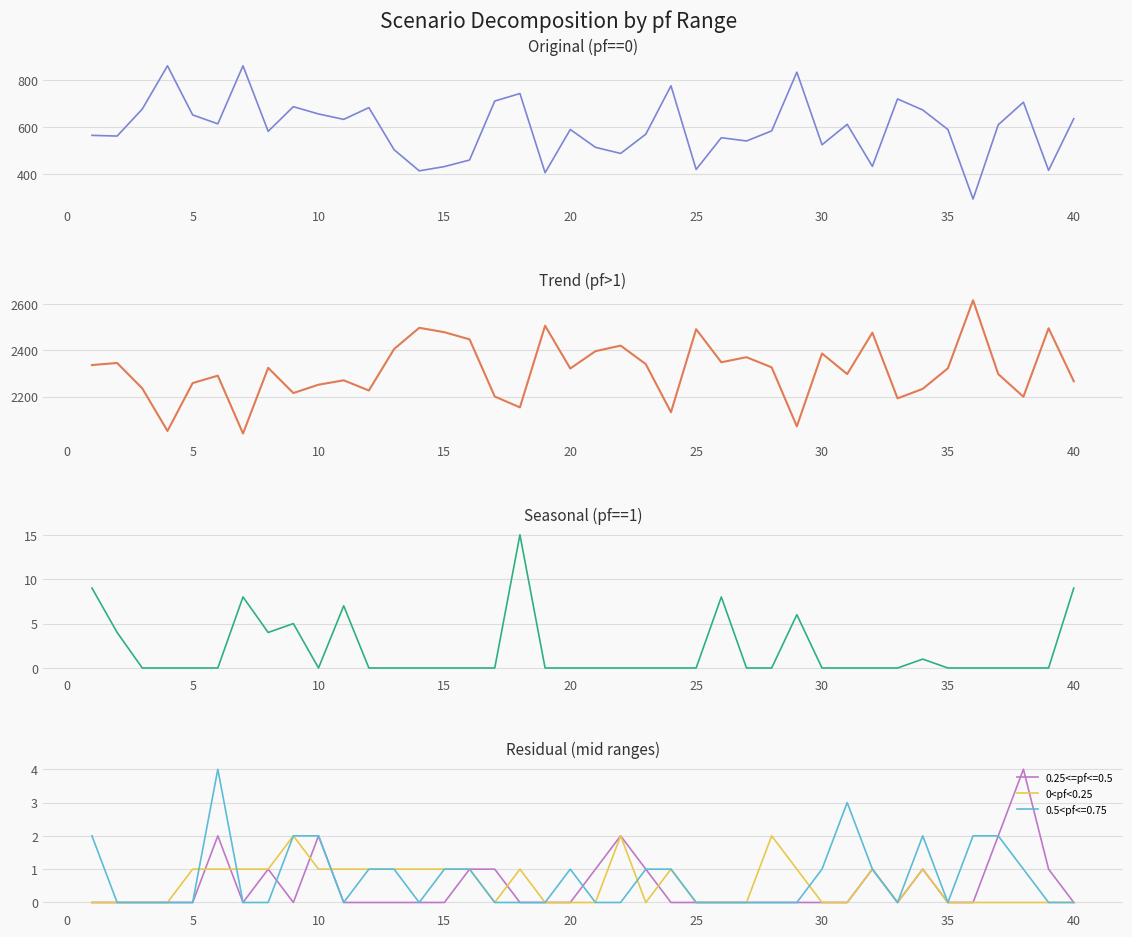

How many interior local valleys does the pf==0 series have?

13